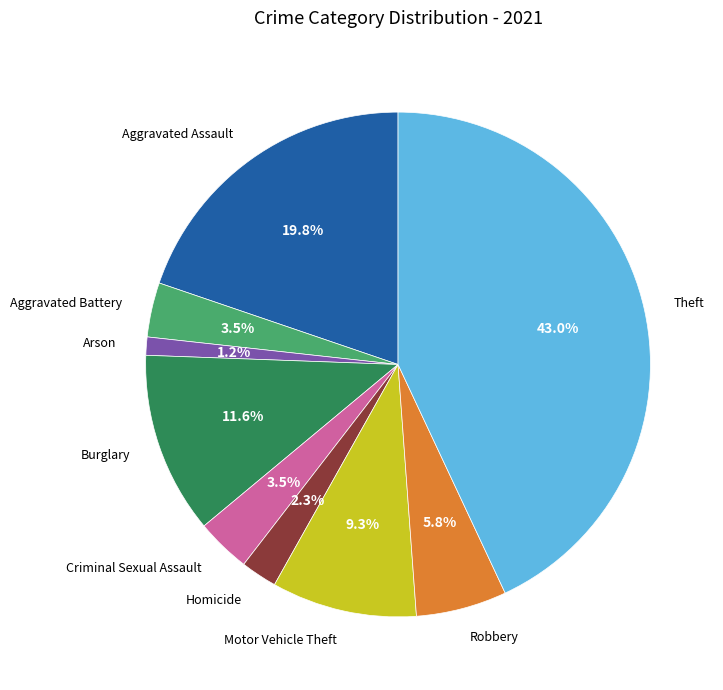

The Burglary slice represents 1% of the pie. True or false?

False